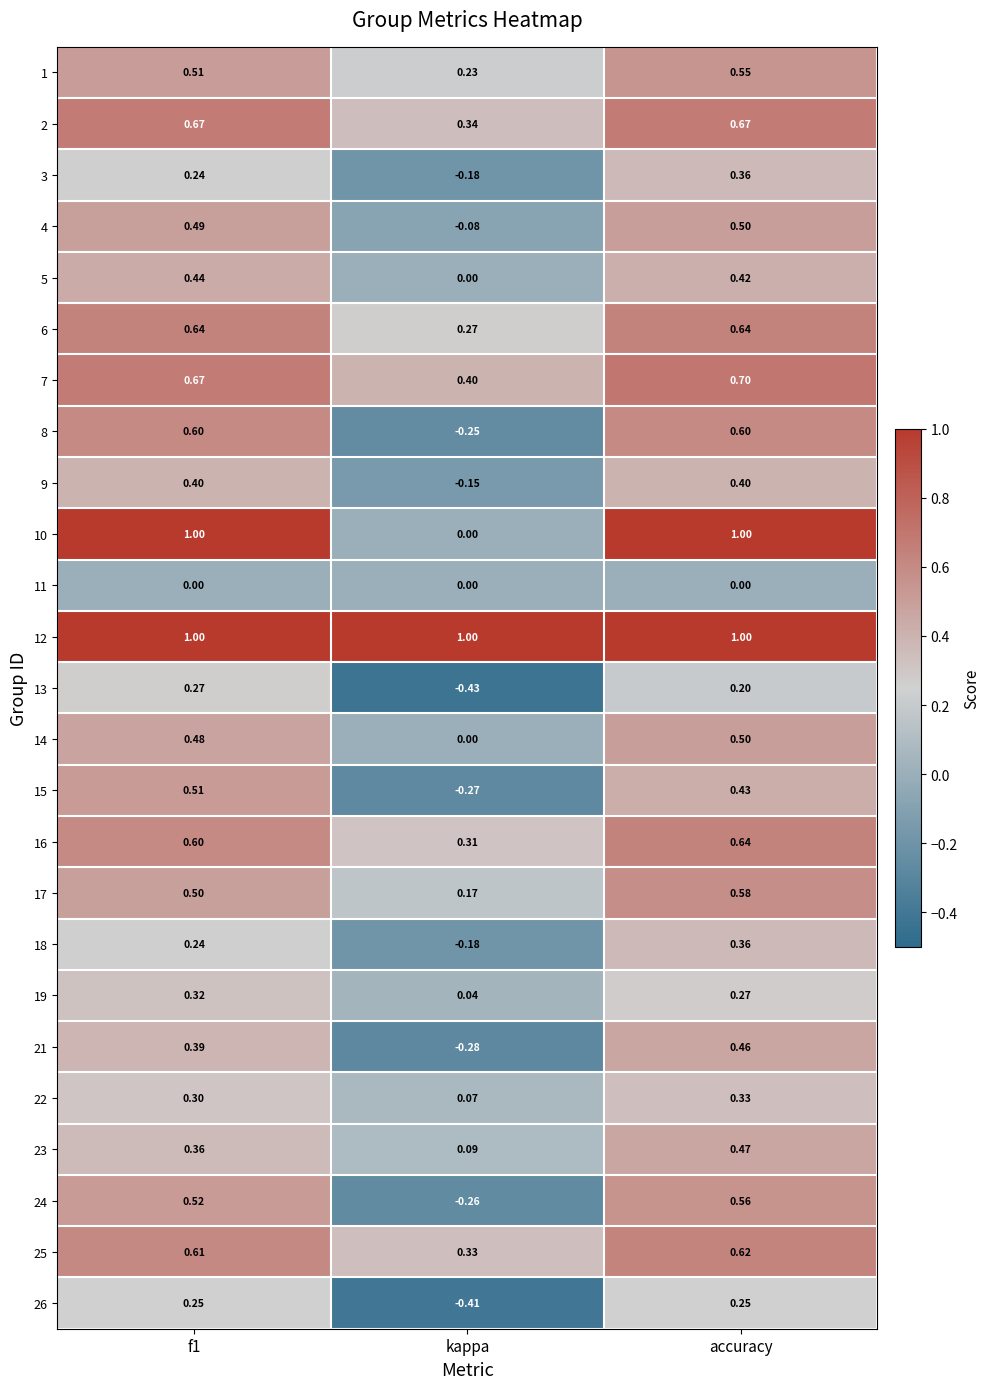

At which label does 17 reach its peak?

accuracy